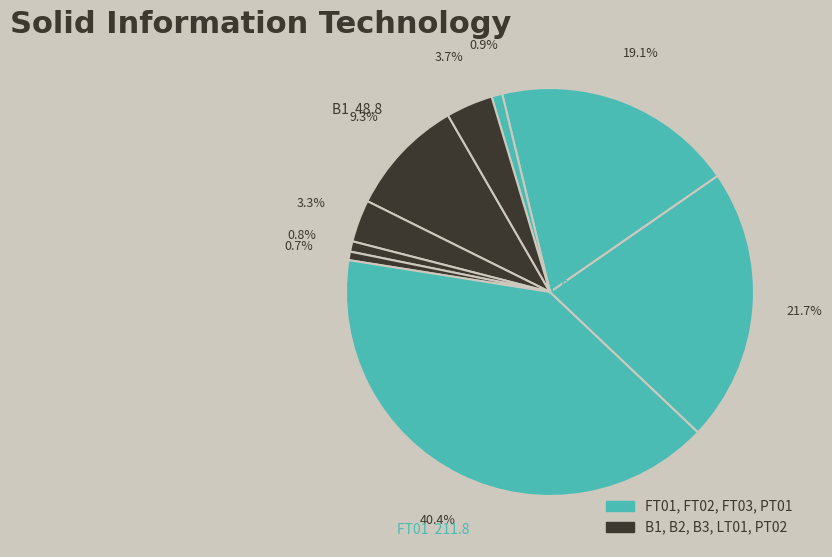

How many segments does this pie chart have?

9